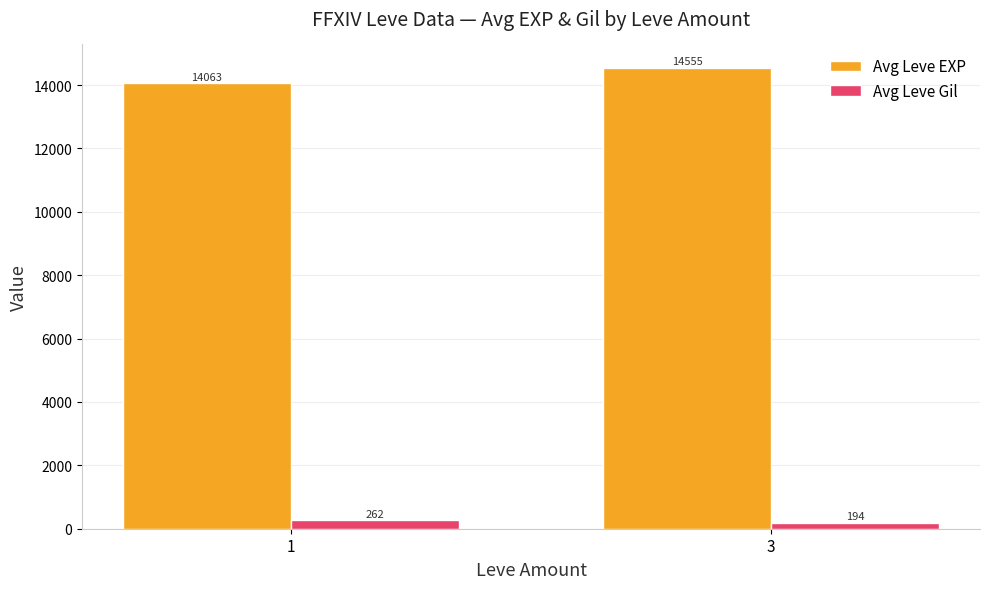

What is the sum of the Avg Leve EXP values at 1 and 3?

28618.1